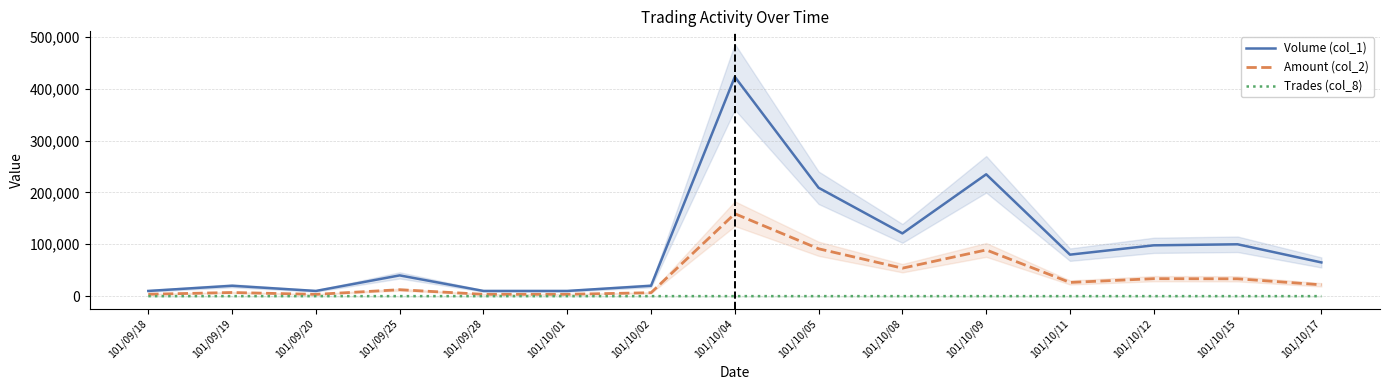

What is the difference between the Trades (col_8) values at 101/10/12 and 101/10/02?

3